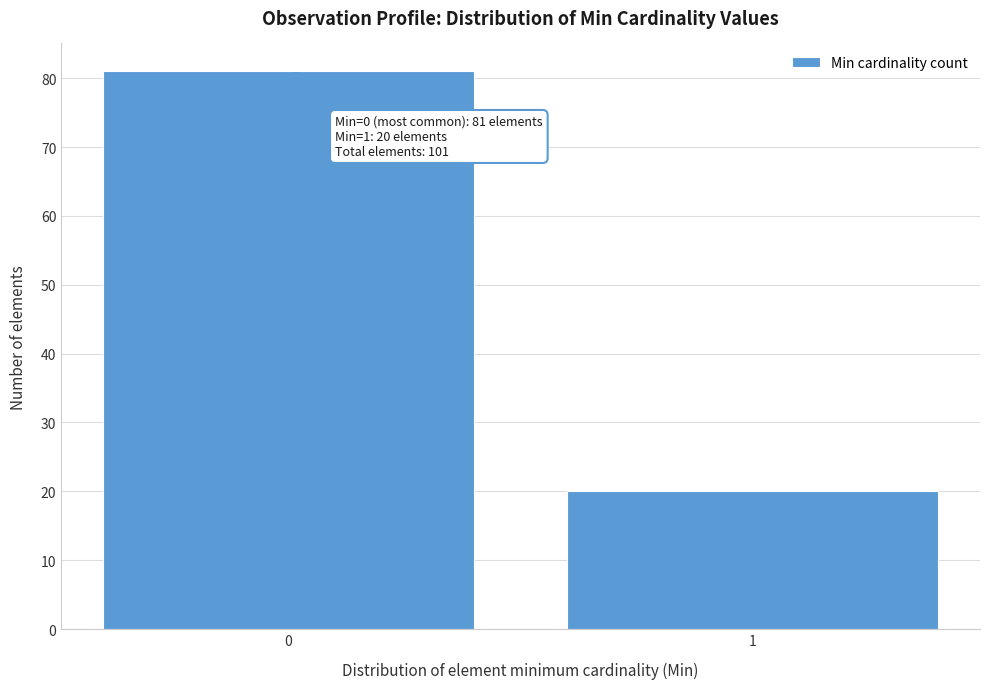

Reading left to right, list all the values displayed in this chart.

0=81	1=20